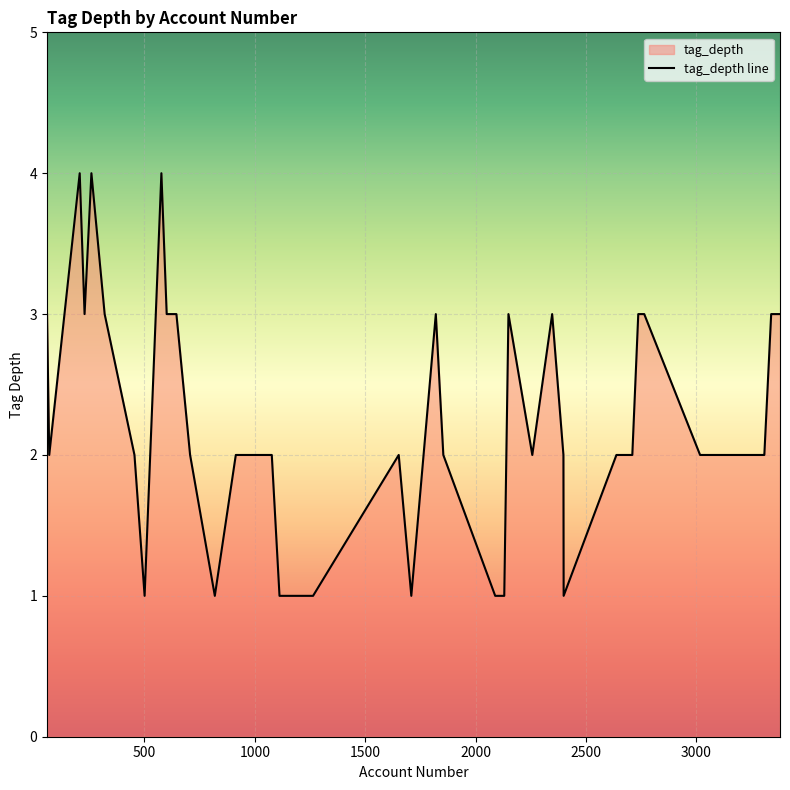

What is the difference between the maximum and minimum values?

3